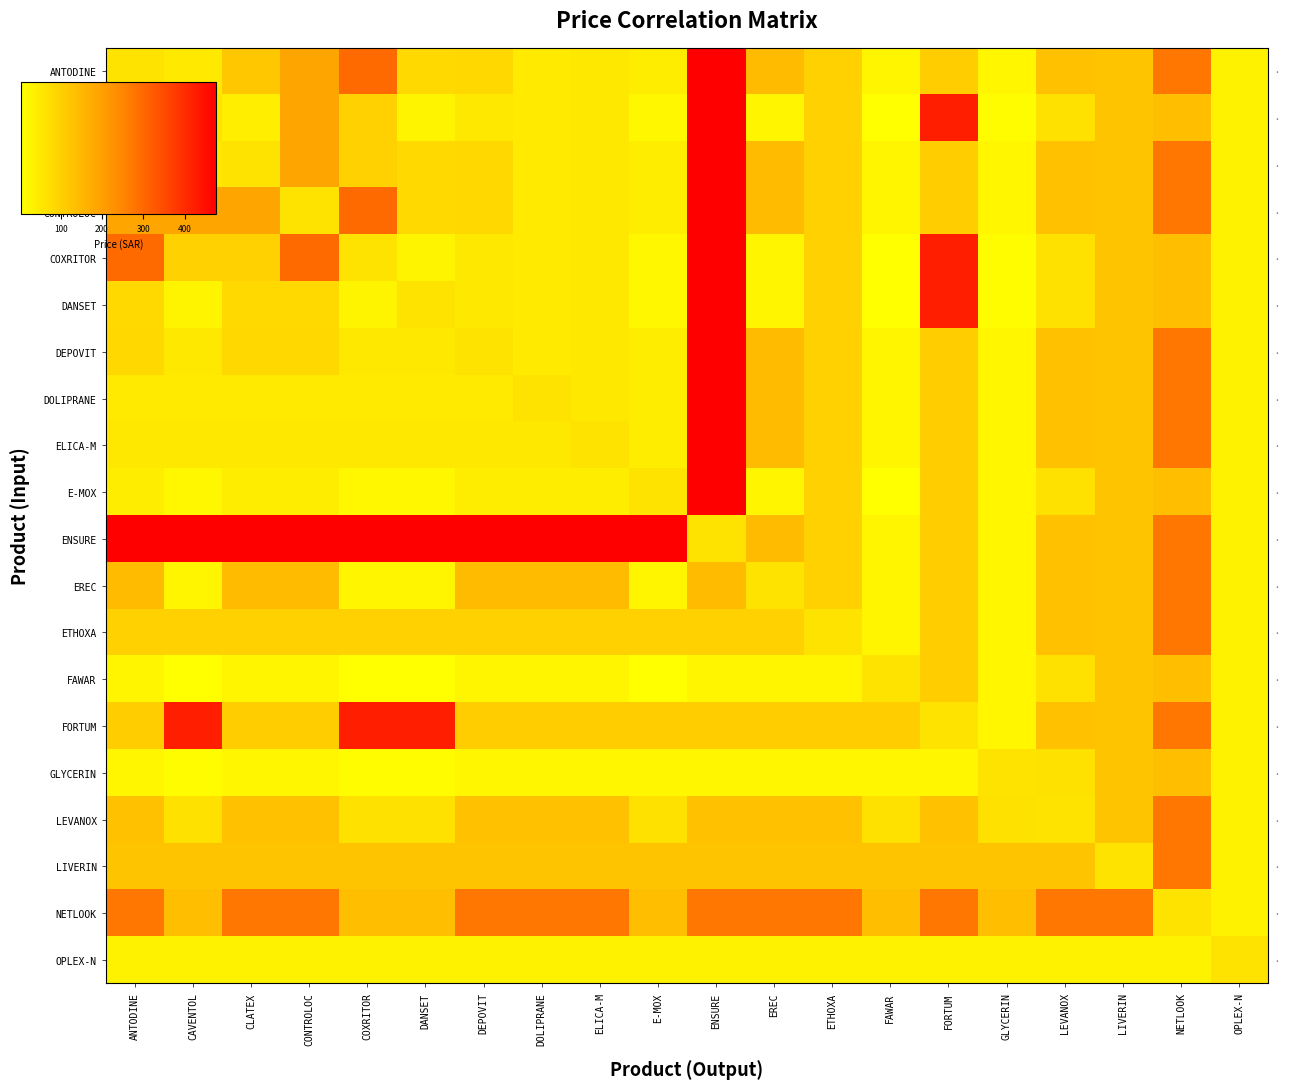

At which label does CONTROLOC reach its peak?

ENSURE